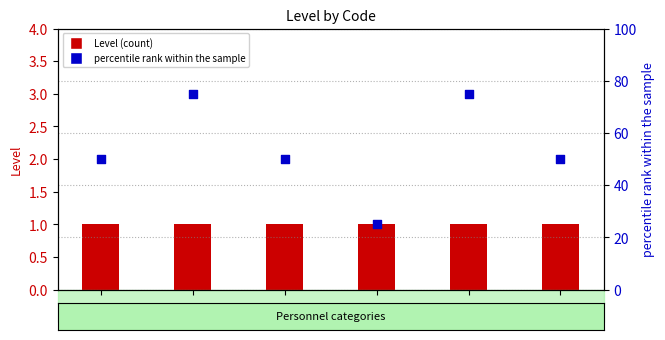

Which series reaches the maximum Y coordinate?

percentile rank within the sample